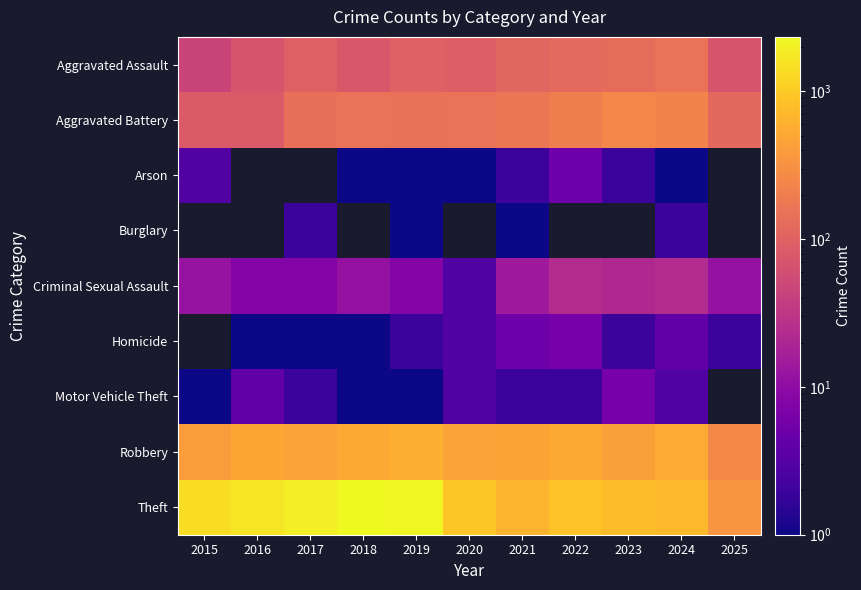

The Criminal Sexual Assault series shows 24.0 at 2022. True or false?

True